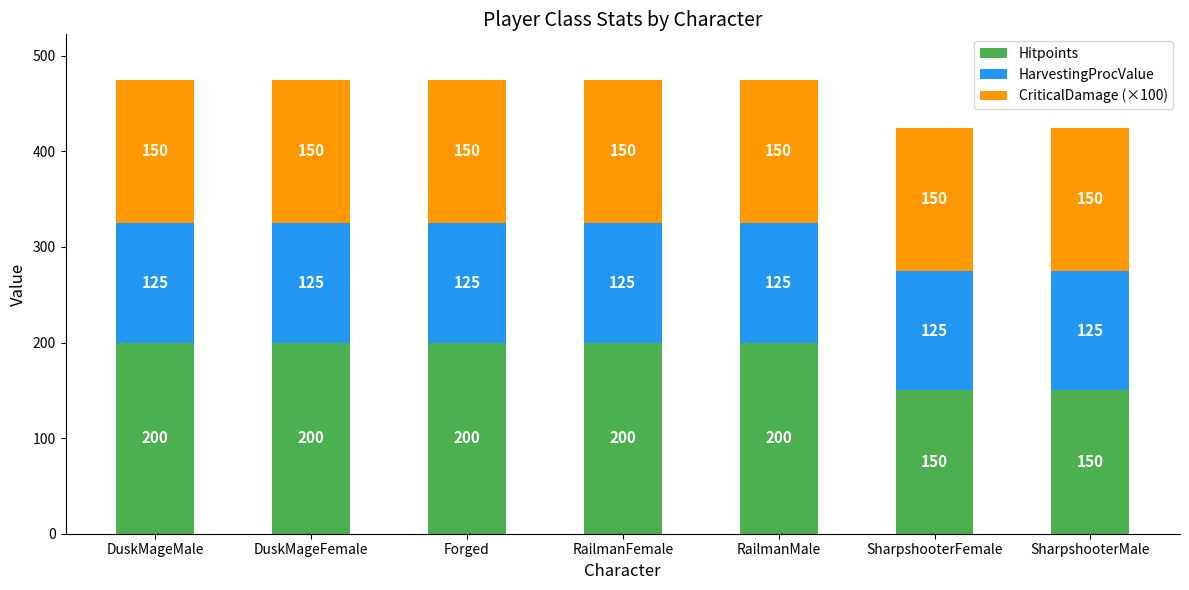

True or false: Hitpoints has a value of 200 at RailmanFemale.

True